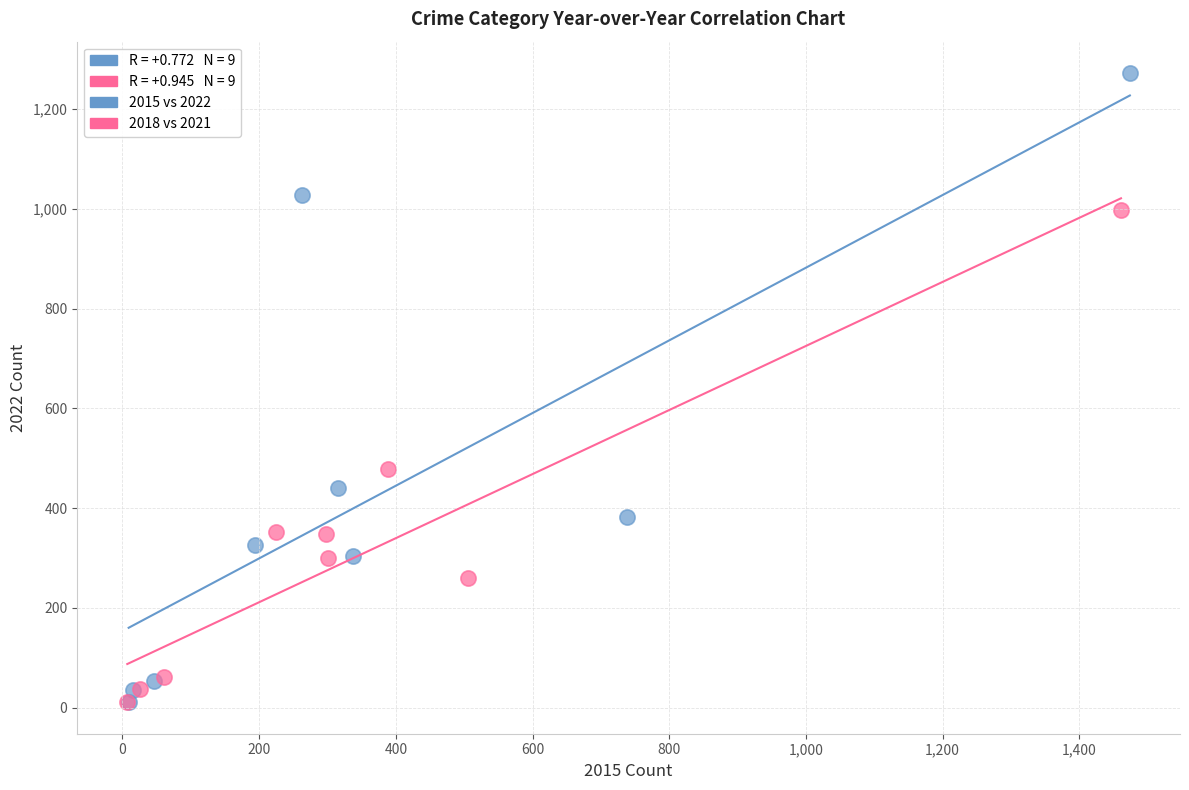

Which series reaches the maximum Y coordinate?

2015 vs 2022